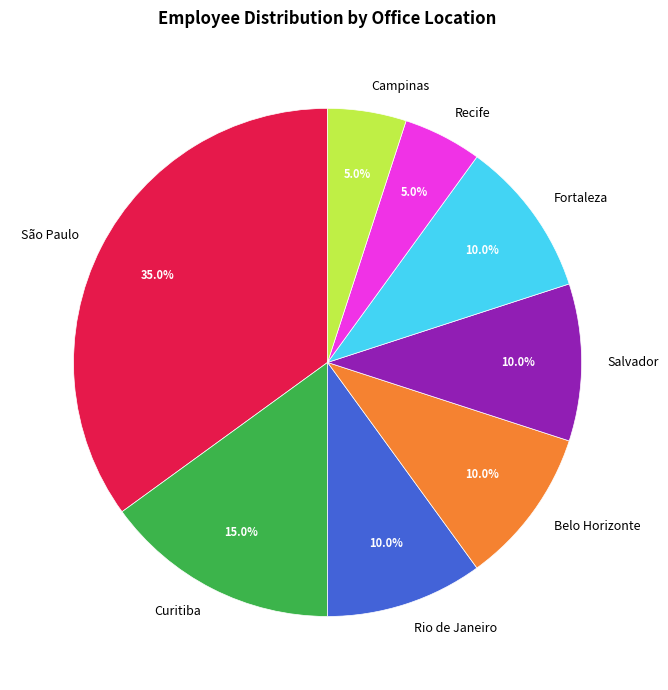

The Curitiba slice represents 26% of the pie. True or false?

False